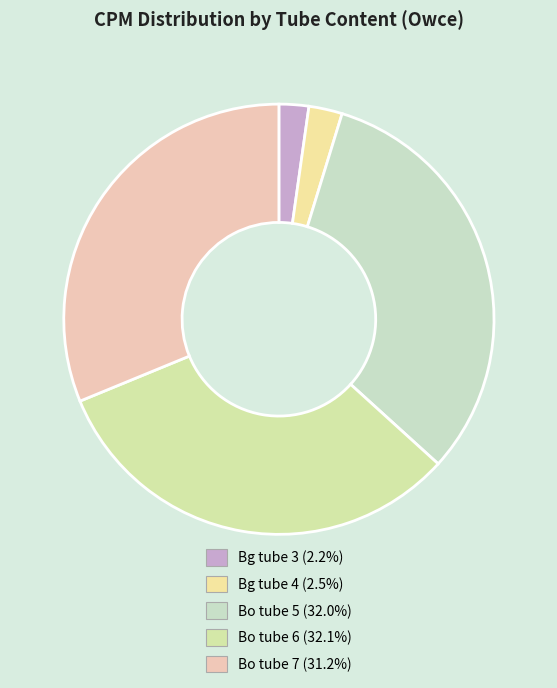

How many segments does this pie chart have?

5